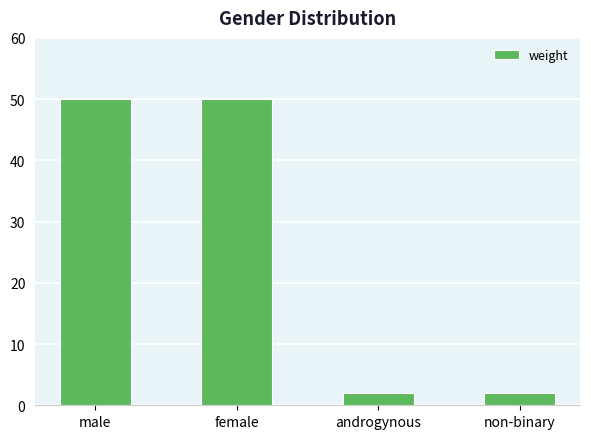

Does the chart contain stacked bars?

No